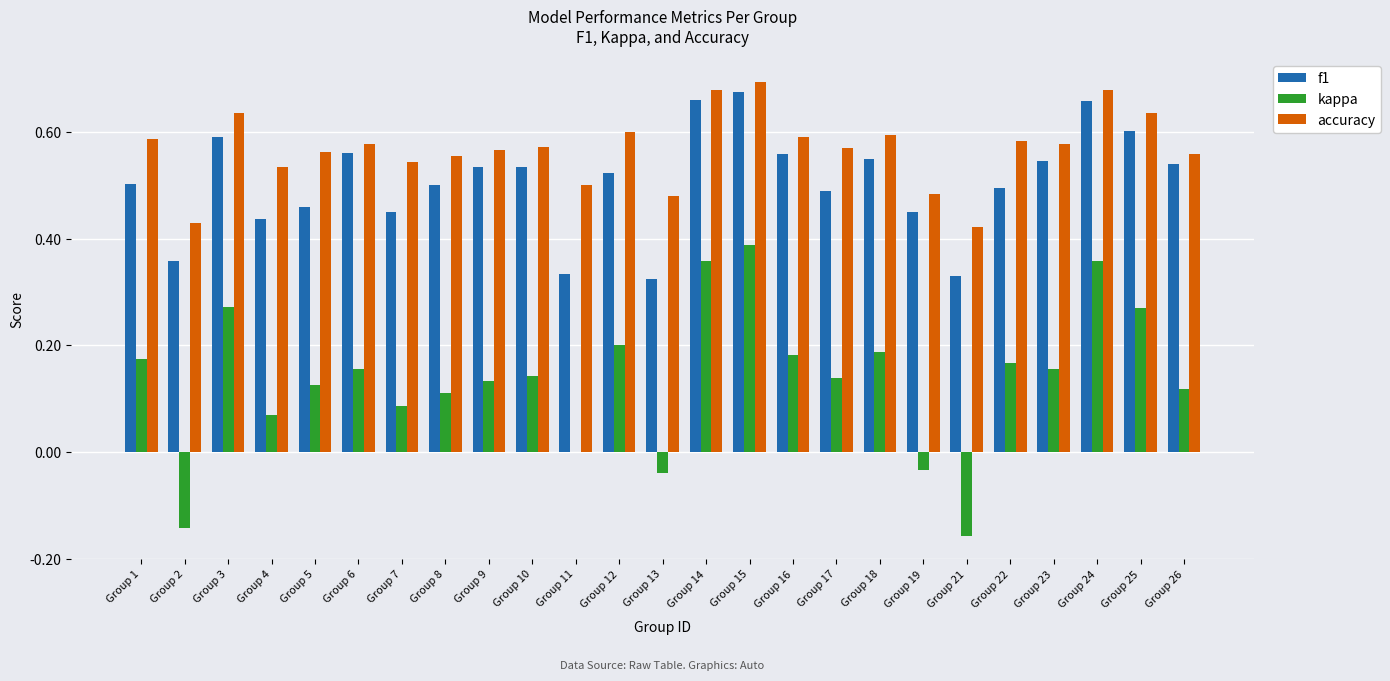

True or false: kappa has a value of 0.2 at Group 17.

False